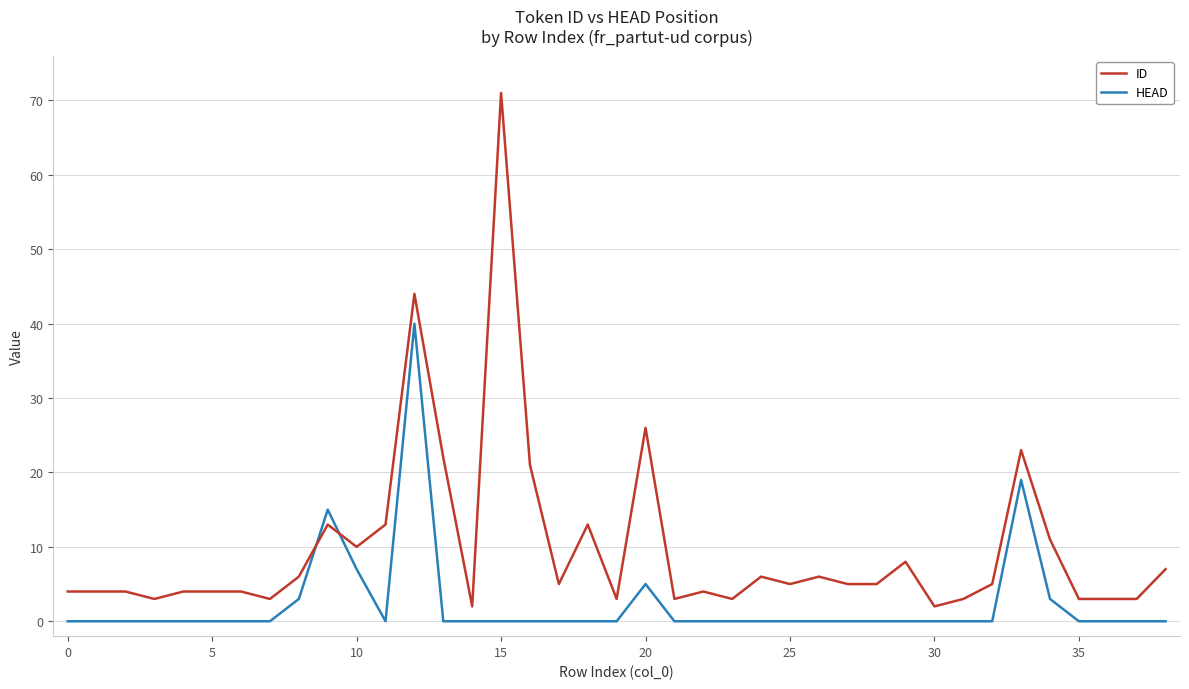

How many times do ID and HEAD cross each other?

2